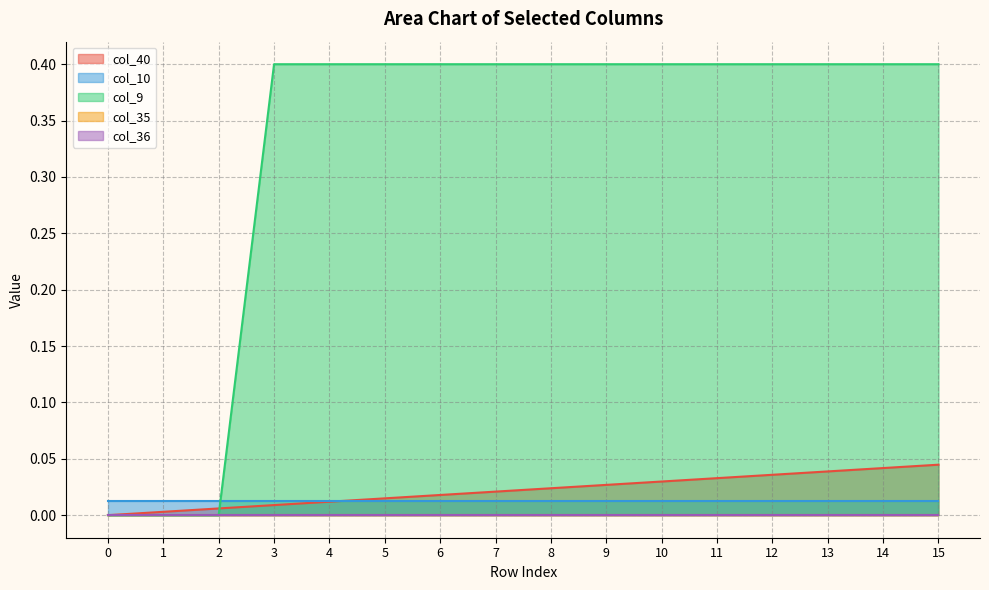

List the labels in order of col_10 value, smallest first.

0, 1, 2, 3, 4, 5, 6, 7, 8, 9, 10, 11, 12, 13, 14, 15